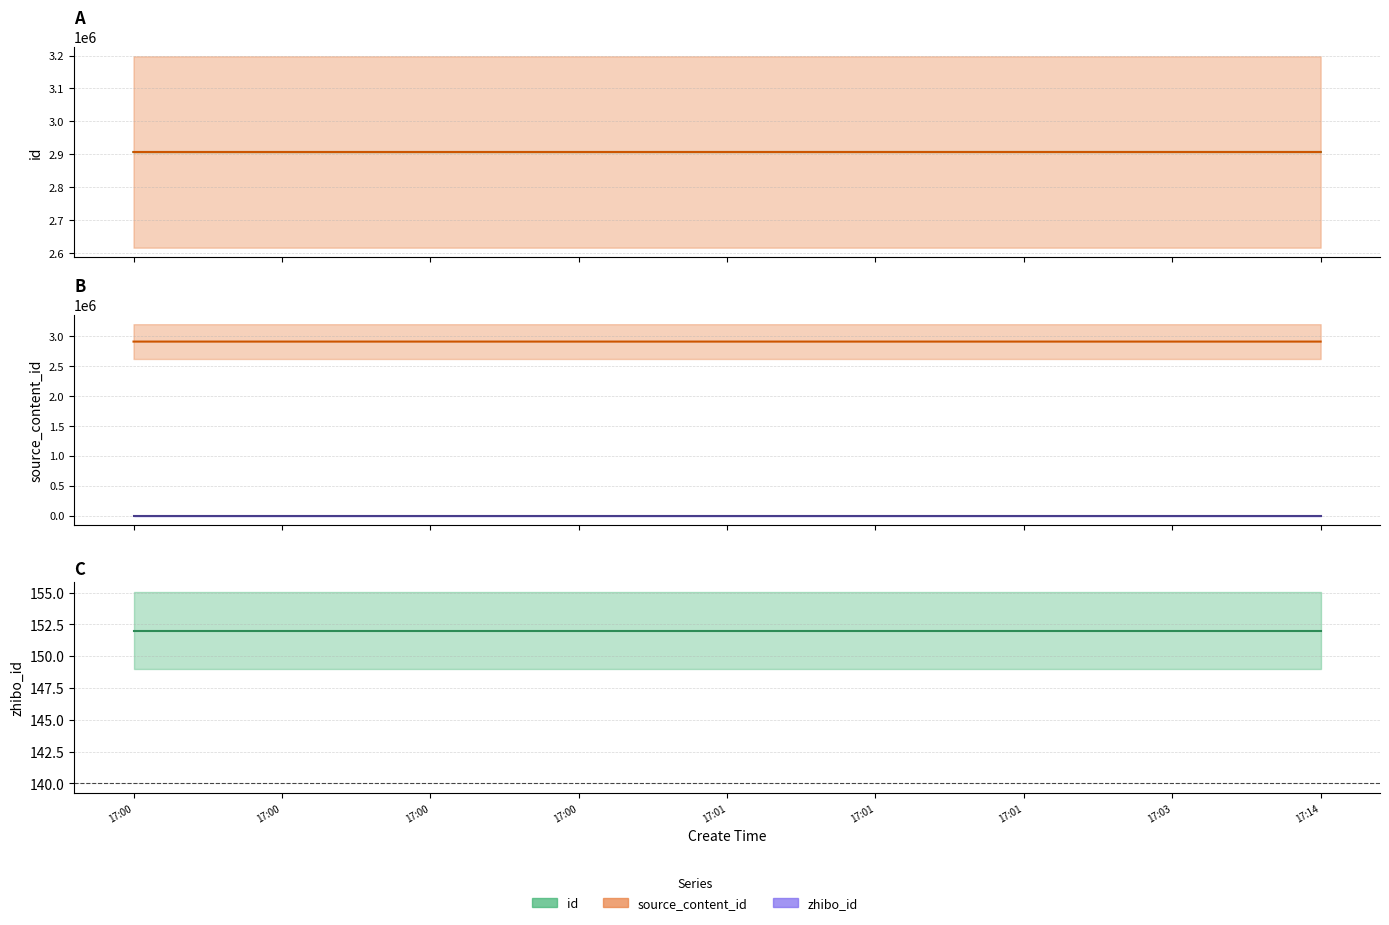

What is the maximum value for id?

2906966.0